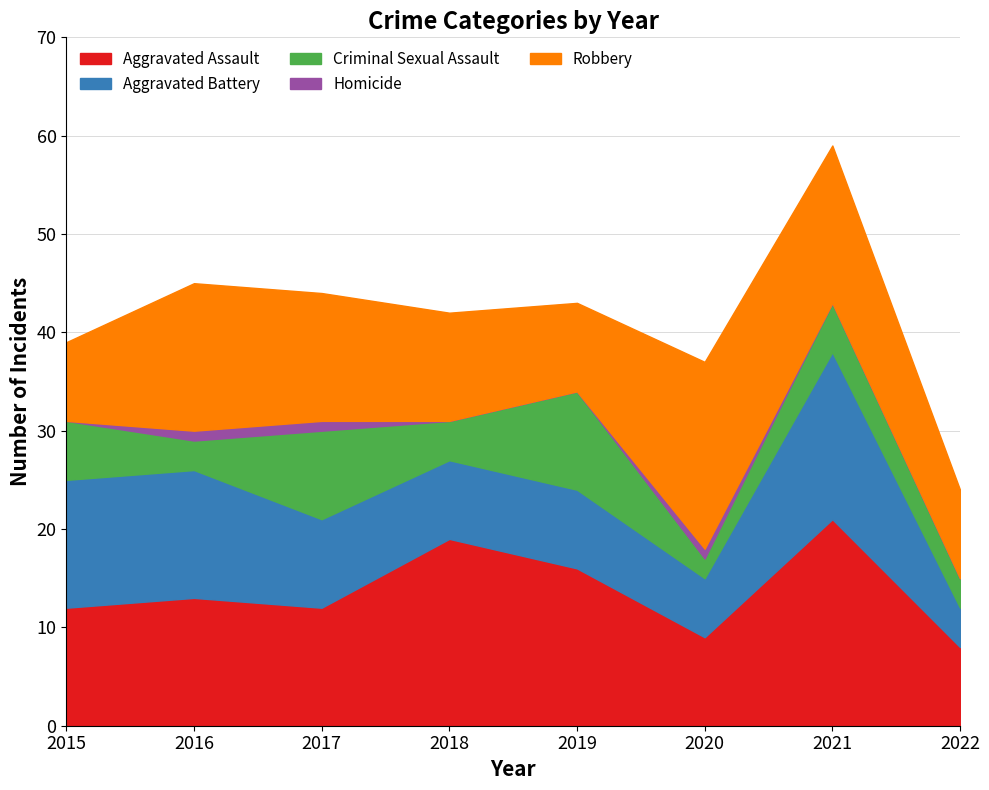

At which label is Robbery closest to 13?

2017